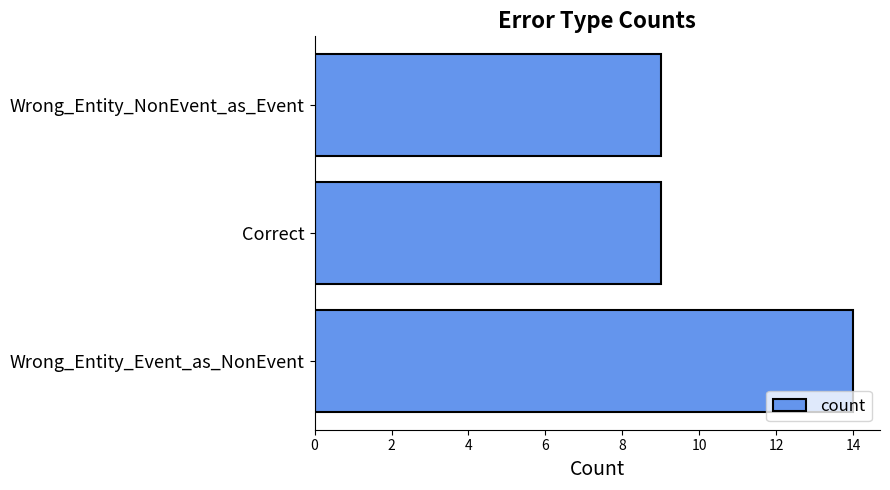

What is the ratio of the value at Wrong_Entity_Event_as_NonEvent to the value at Correct?

1.6